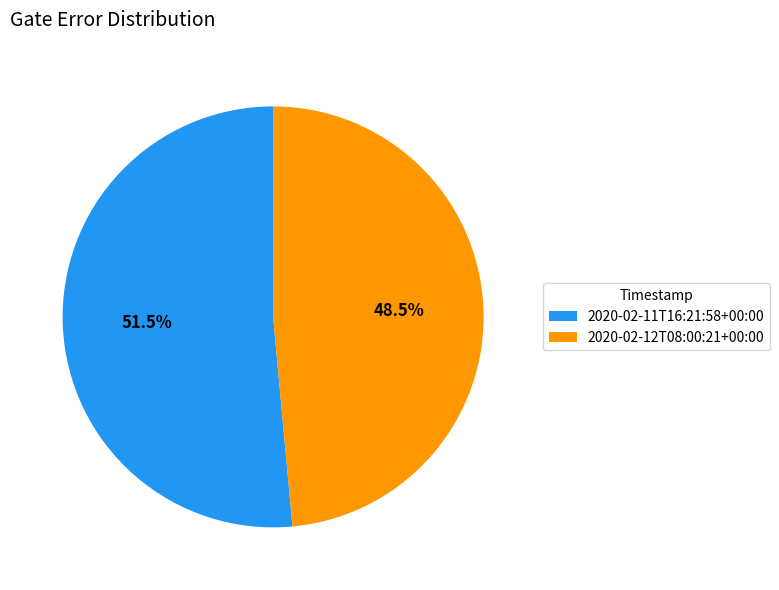

Does 2020-02-11T16:21:58+00:00 represent more than half of the total?

Yes